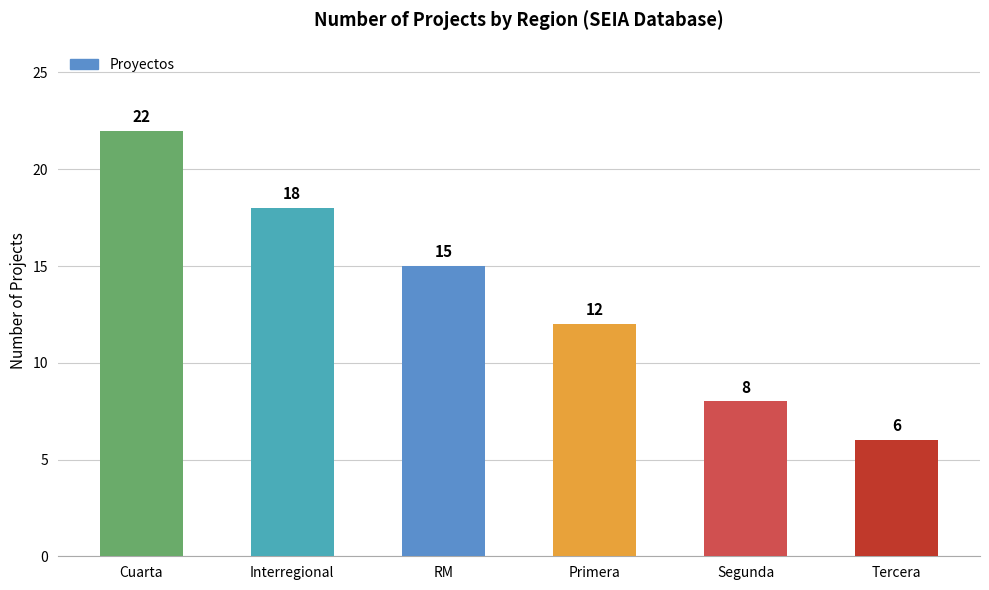

Are the bars grouped side by side (vs. stacked)?

No